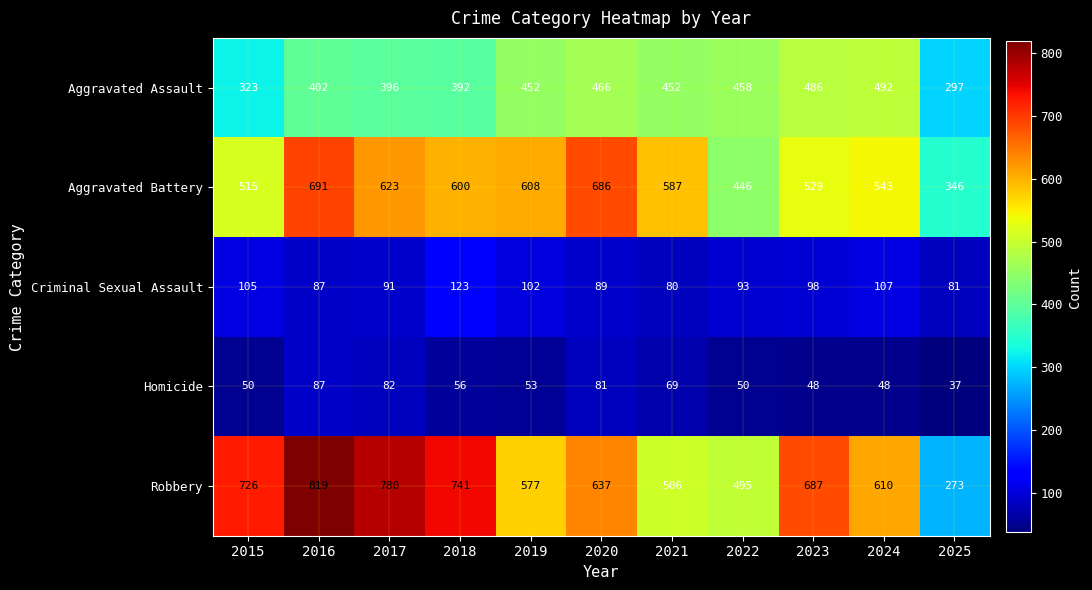

The Aggravated Assault series shows 458 at 2022. True or false?

True